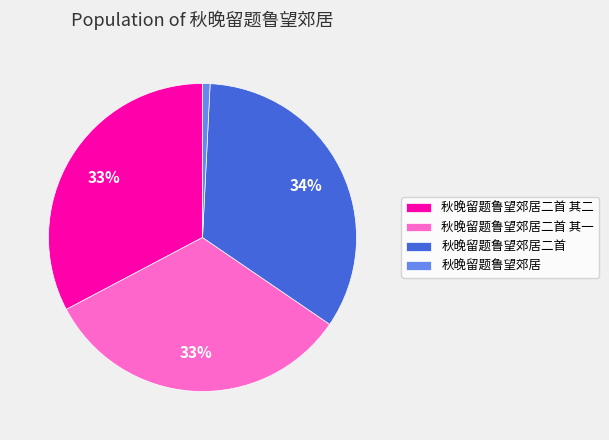

Is the sum of 秋晚留题鲁望郊居二首 其二 and 秋晚留题鲁望郊居 greater than half?

No